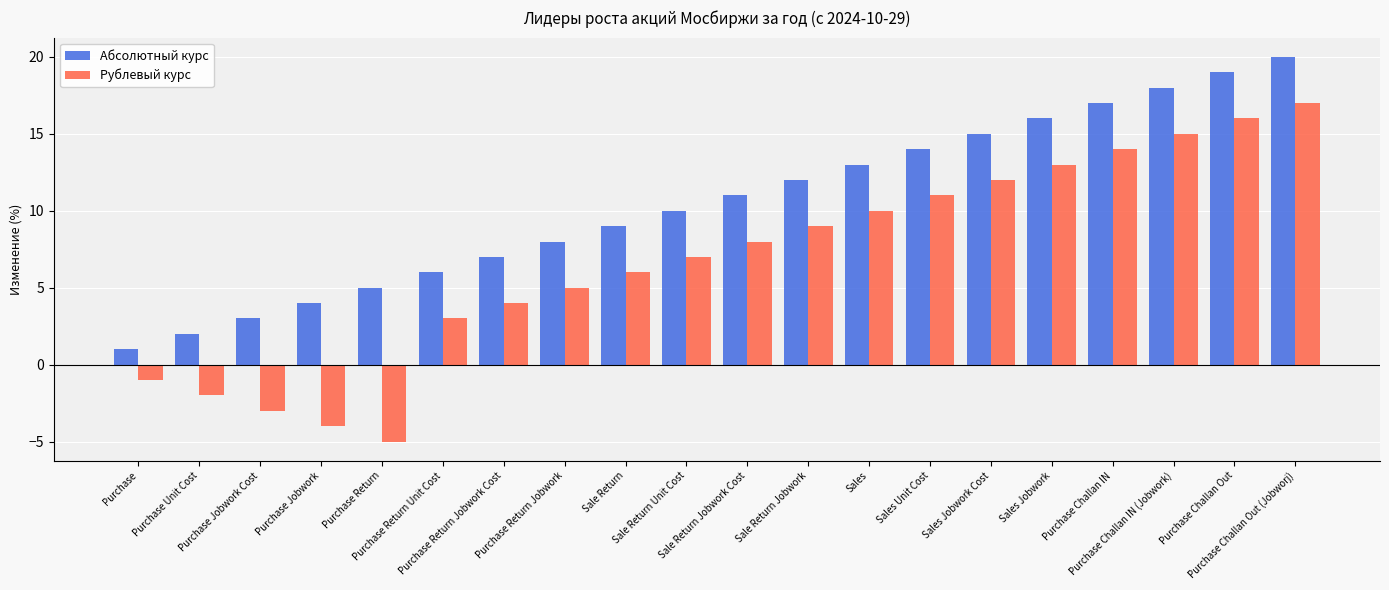

What position from the left is Sale Return Unit Cost?

10